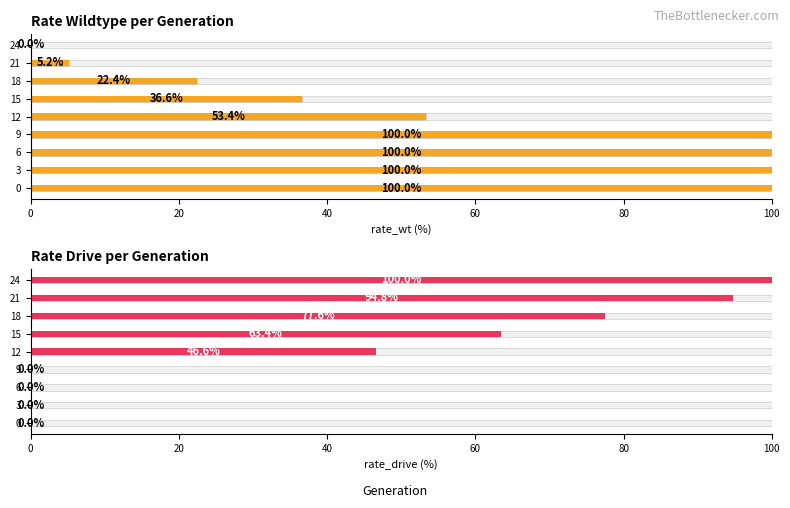

How many values in rate_wt are above zero?

8